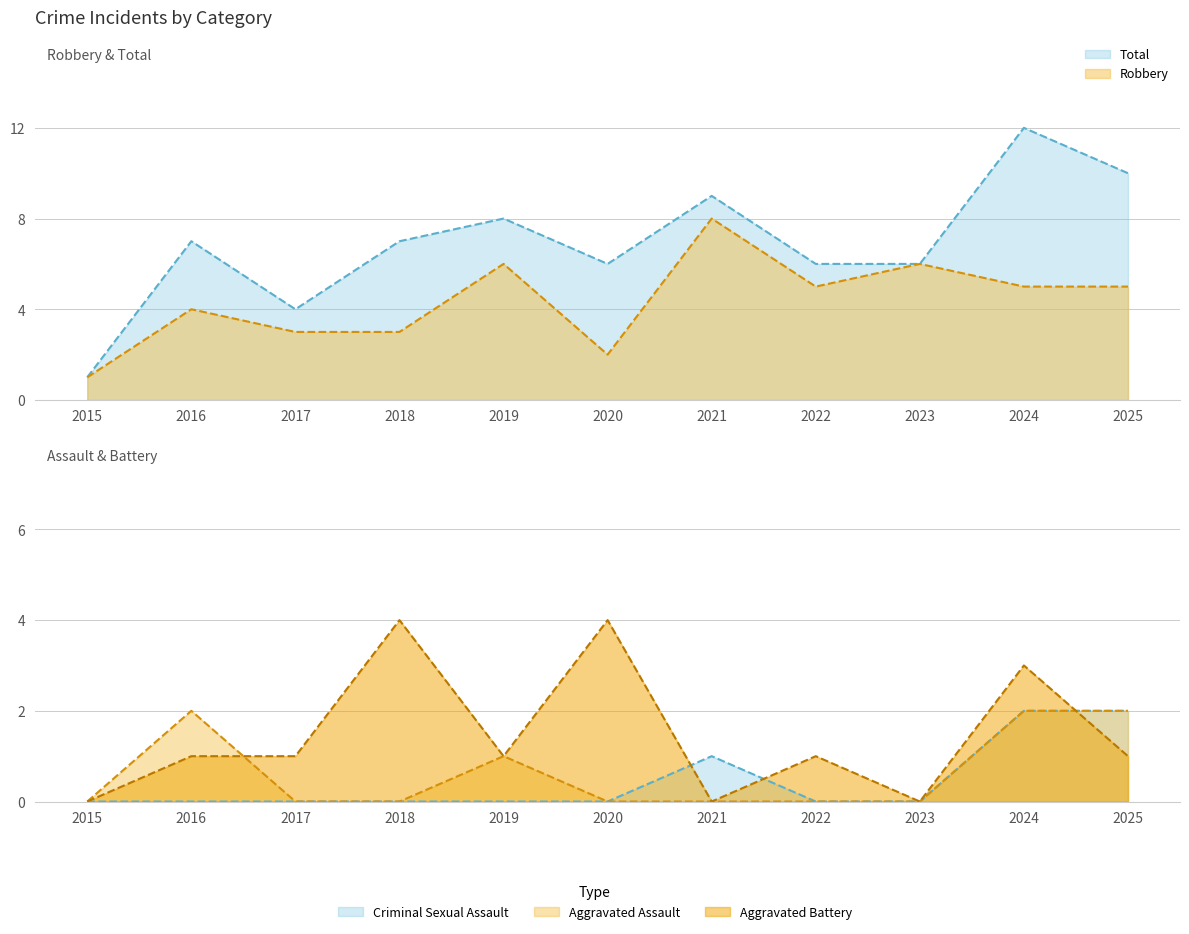

Count the number of categories in the chart.

11